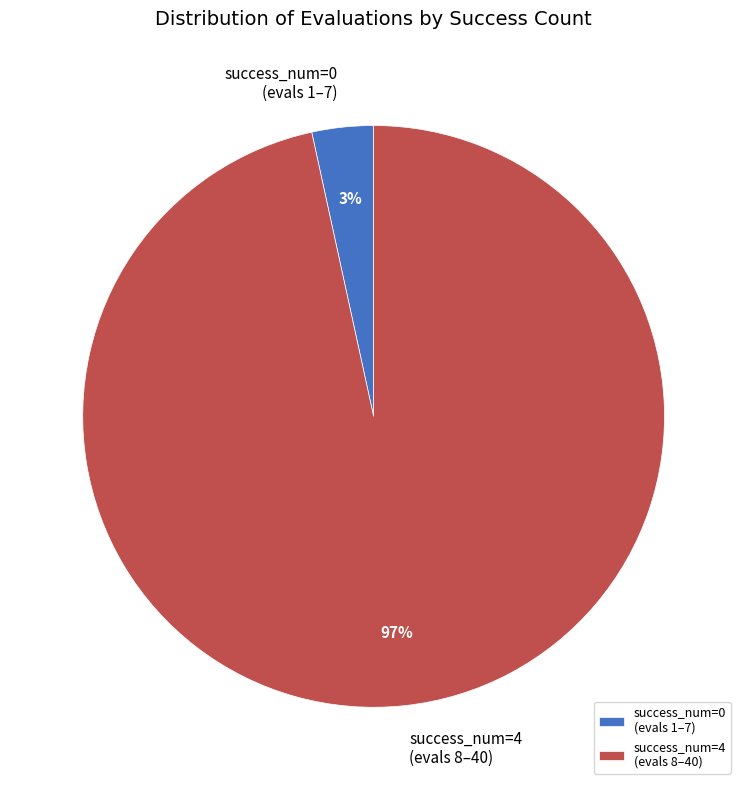

Between success_num=4 (evals 8–40) and success_num=0 (evals 1–7), which is larger?

success_num=4 (evals 8–40)